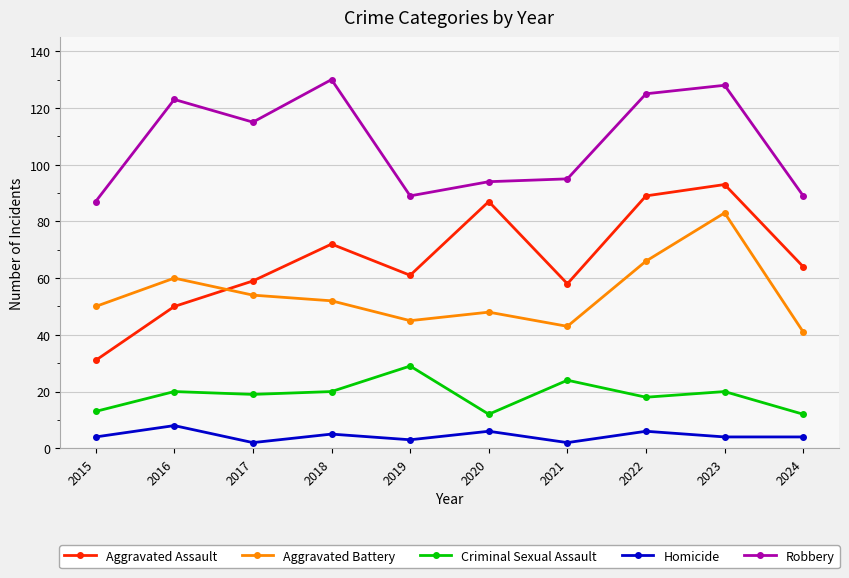

What is the difference between the highest and lowest values at 2022?

119